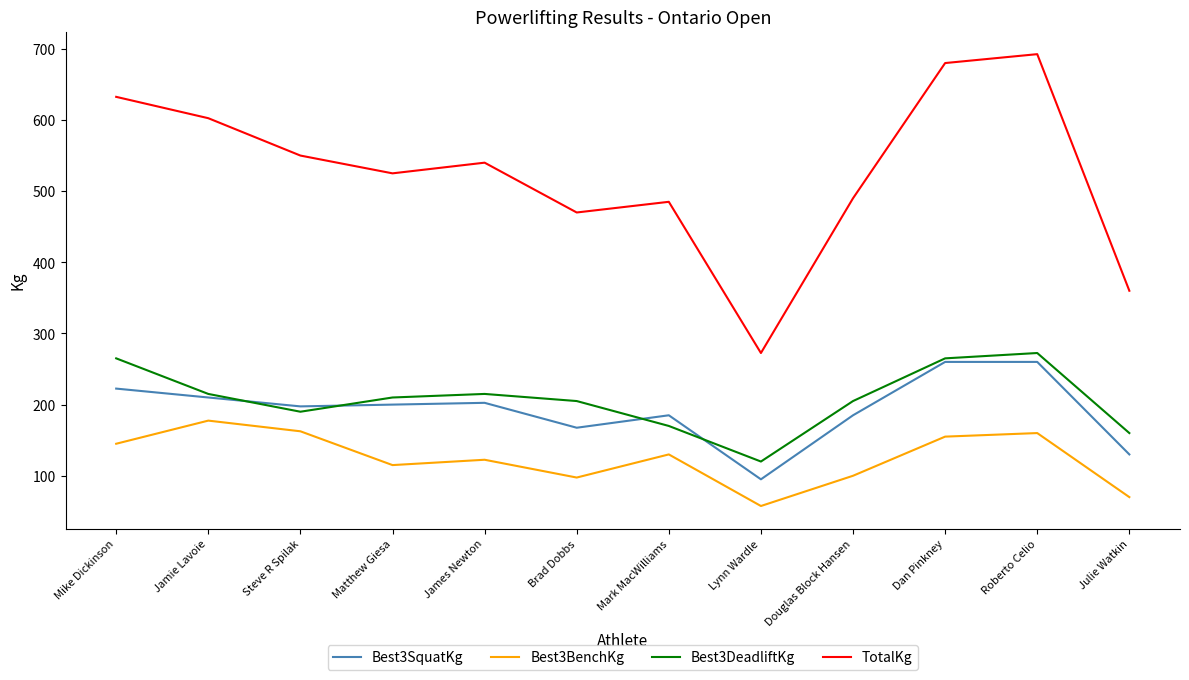

Count the number of data series in this chart.

4